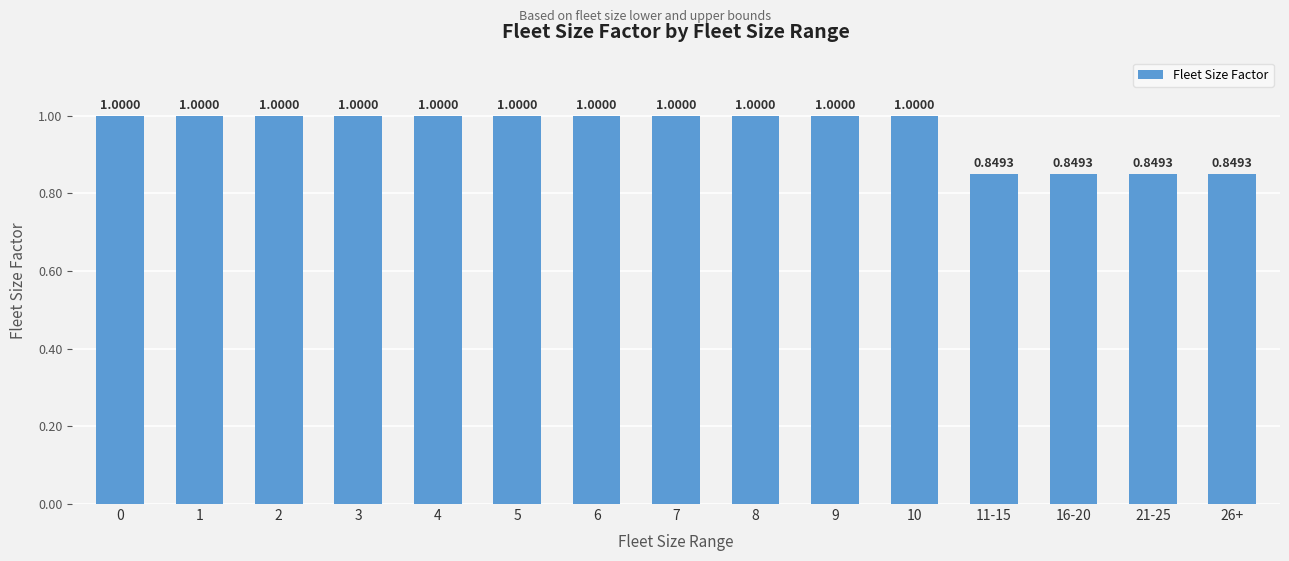

Between 26+ and 5, which is larger?

5